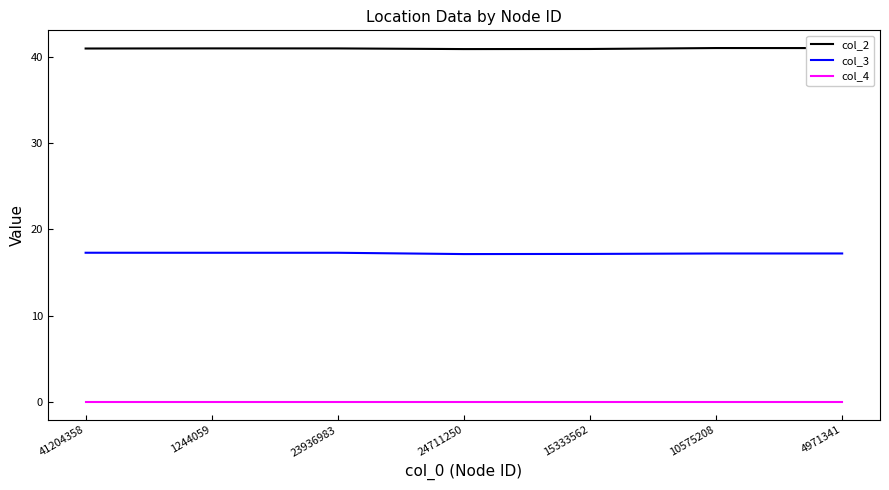

True or false: col_4 and col_3 cross at least once.

False